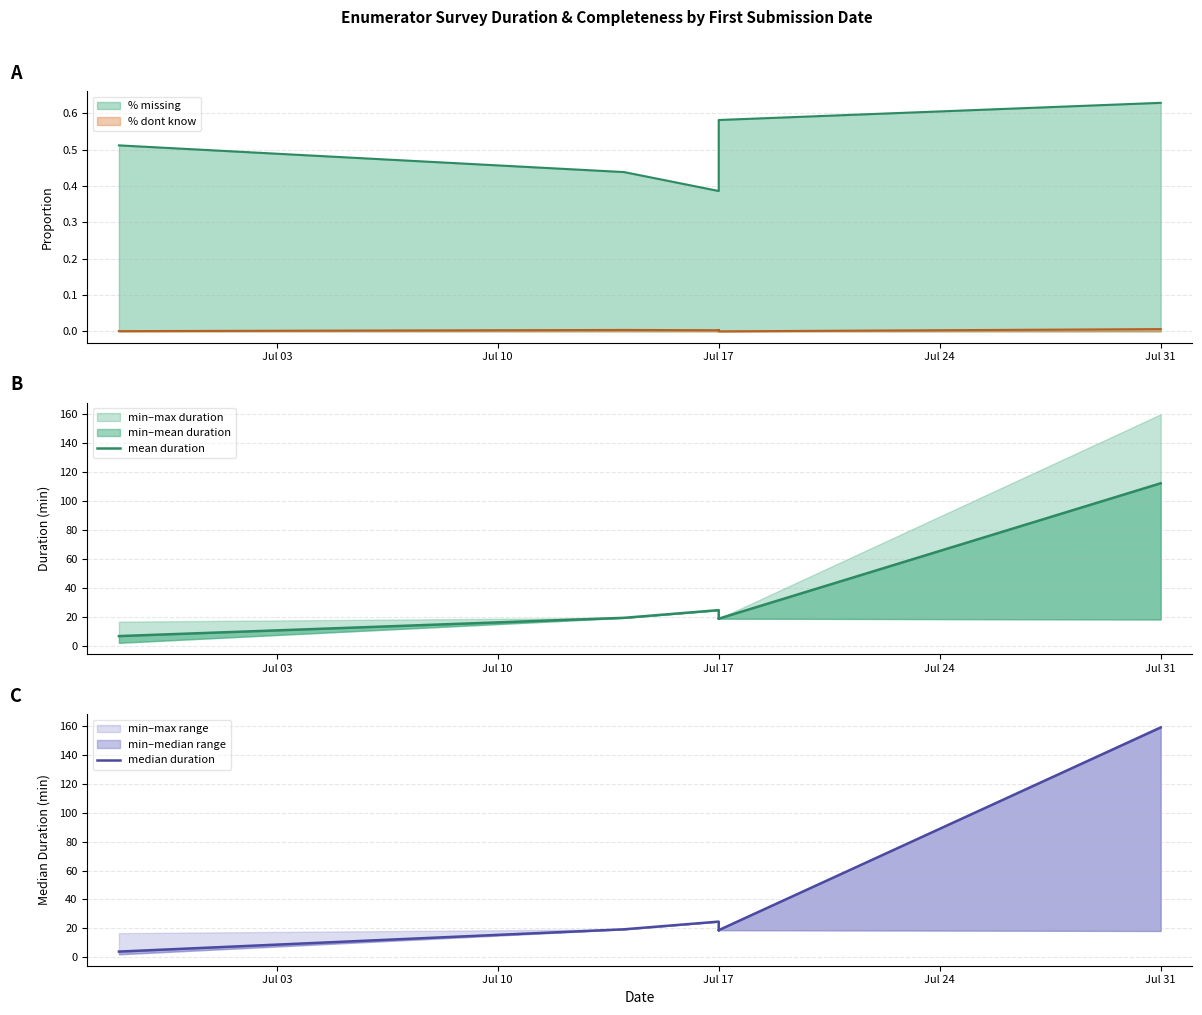

Reading left to right, transcribe all the data shown in this chart.

mean duration: 6.8	19.4	24.7	18.7	18.8	112.3
median duration: 4.0	19.4	24.7	18.7	18.8	158.8